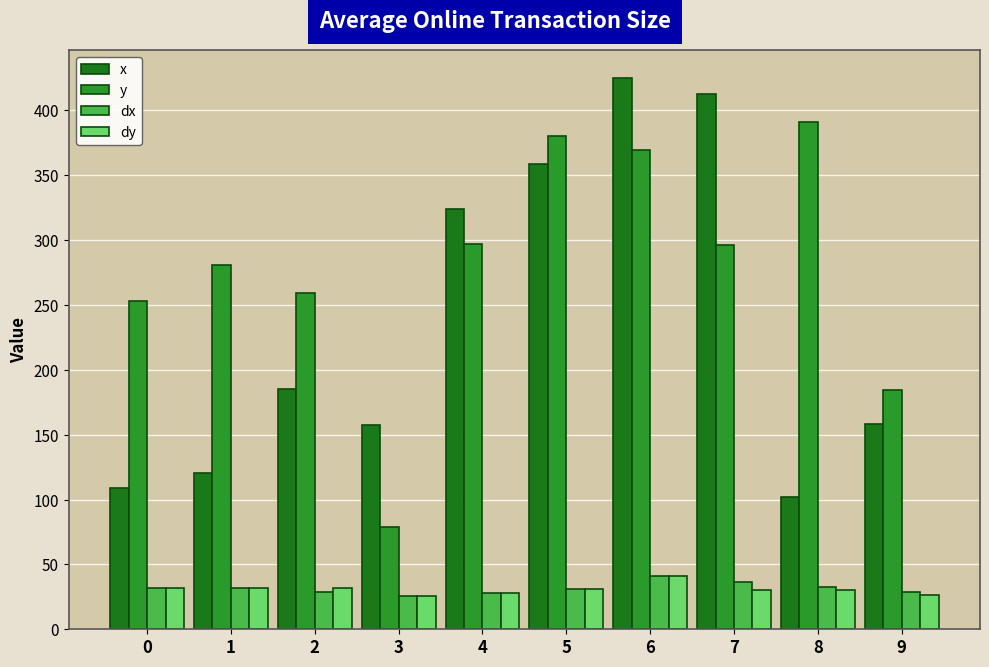

Are the bars grouped side by side (vs. stacked)?

Yes